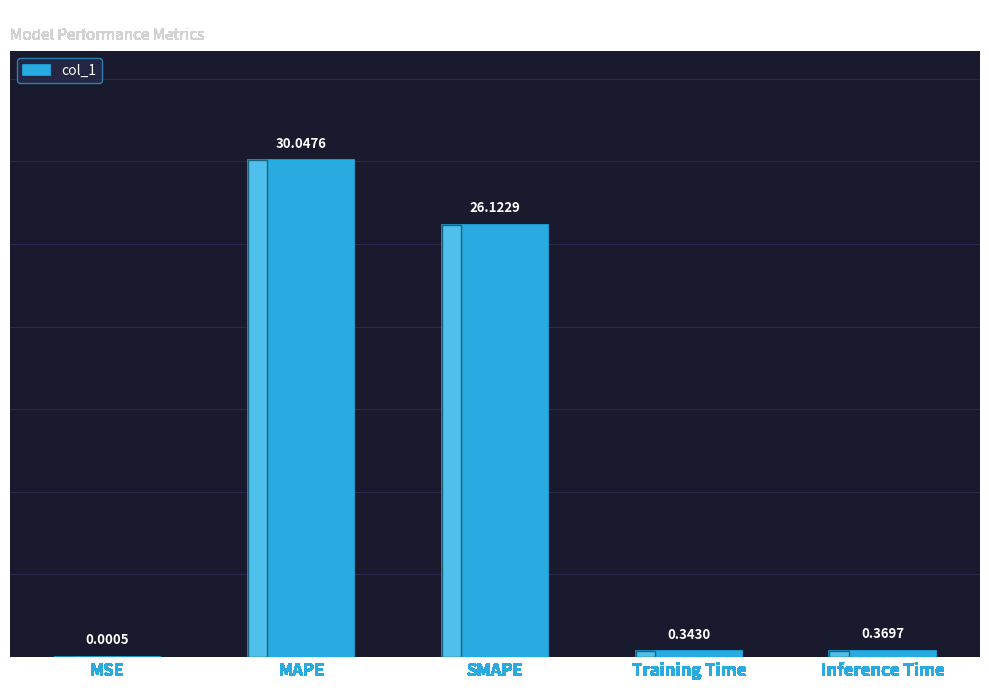

What is the average value?

11.4